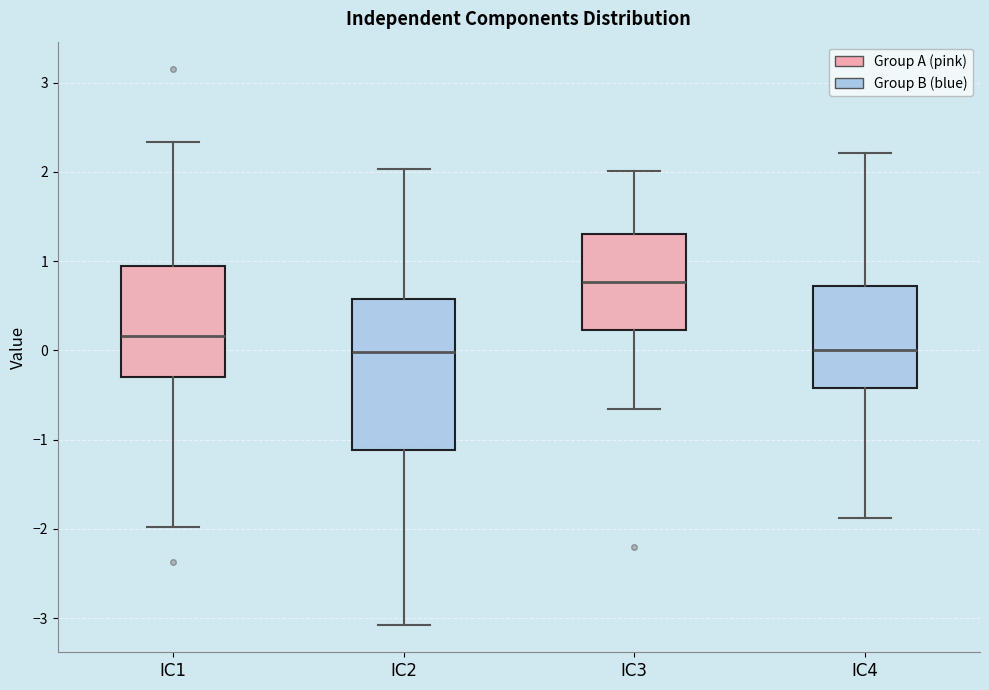

Which box has the highest median line?

IC3